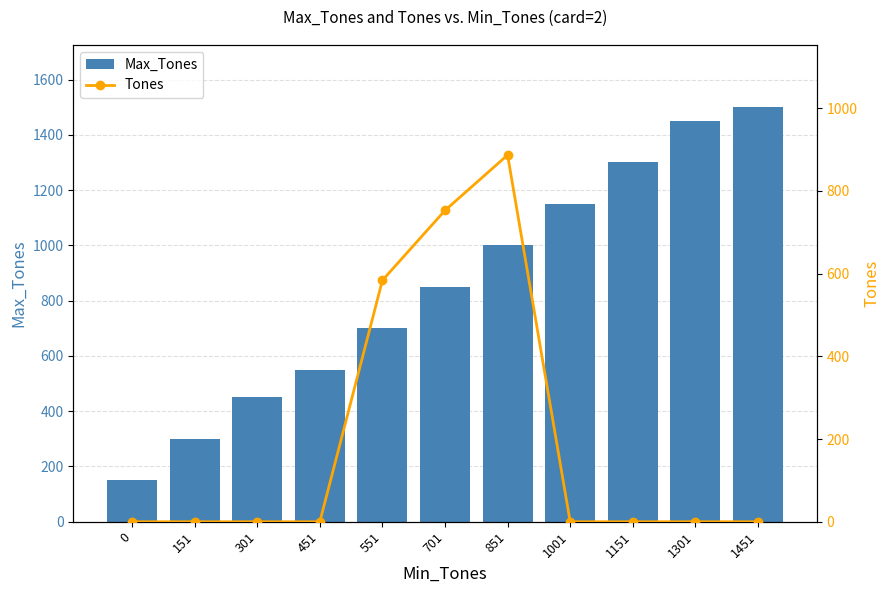

What is the difference between the Tones values at 701 and 451?

753